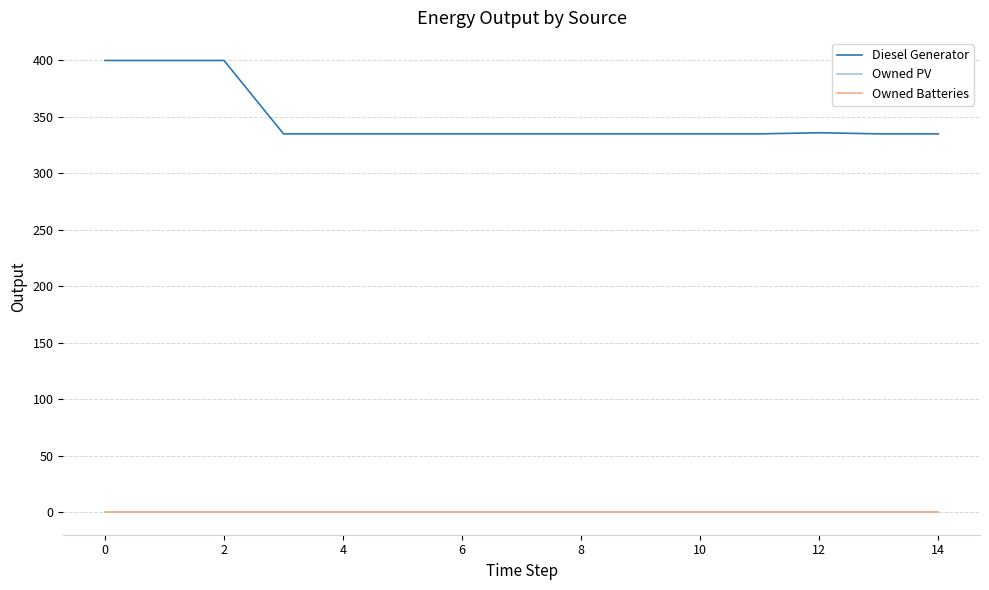

Does the chart display data point markers on the line(s)?

No